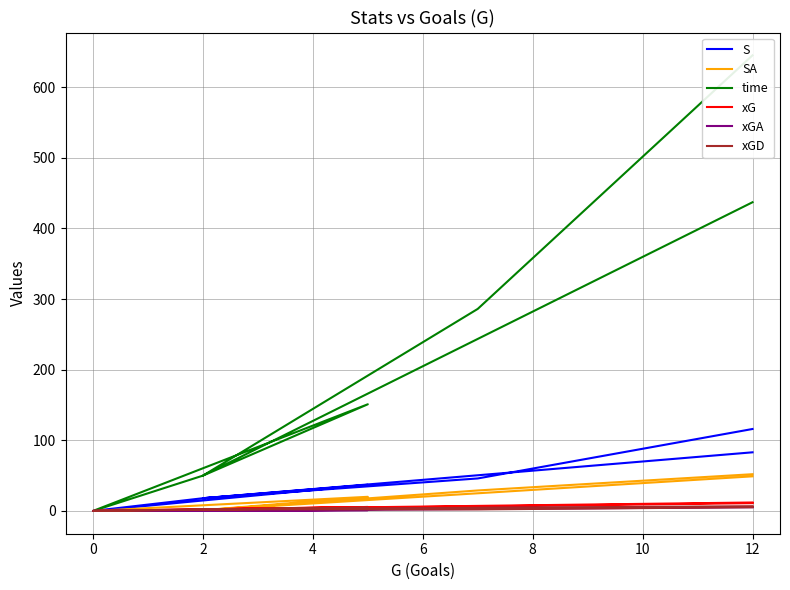

What are all the series names shown in the legend?

S, SA, time, xG, xGA, xGD